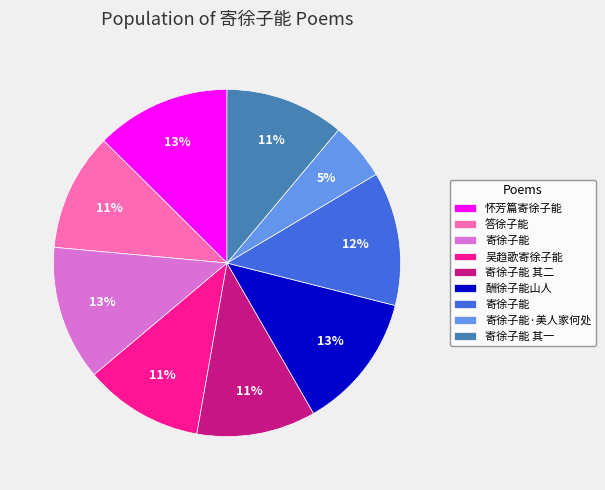

To the nearest percent, what is the average slice percentage?

11%